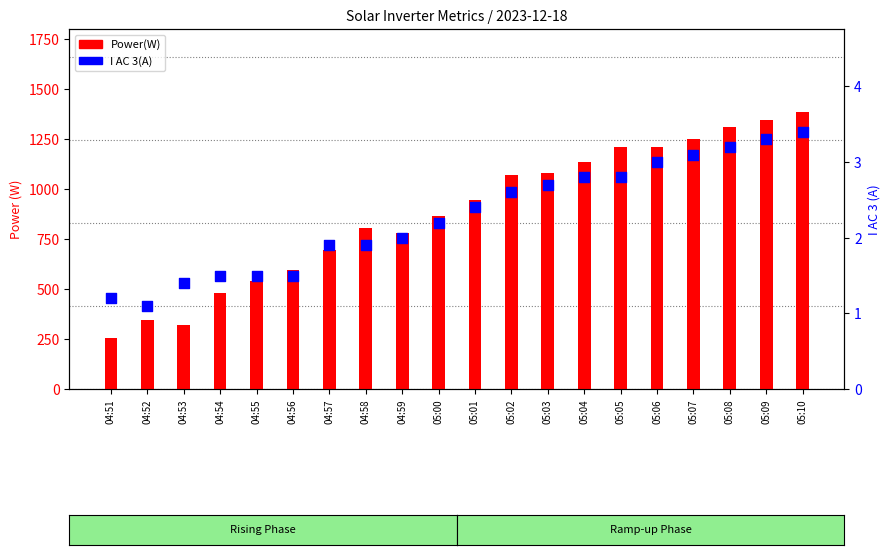

Which series has the largest total across all categories?

Power(W)